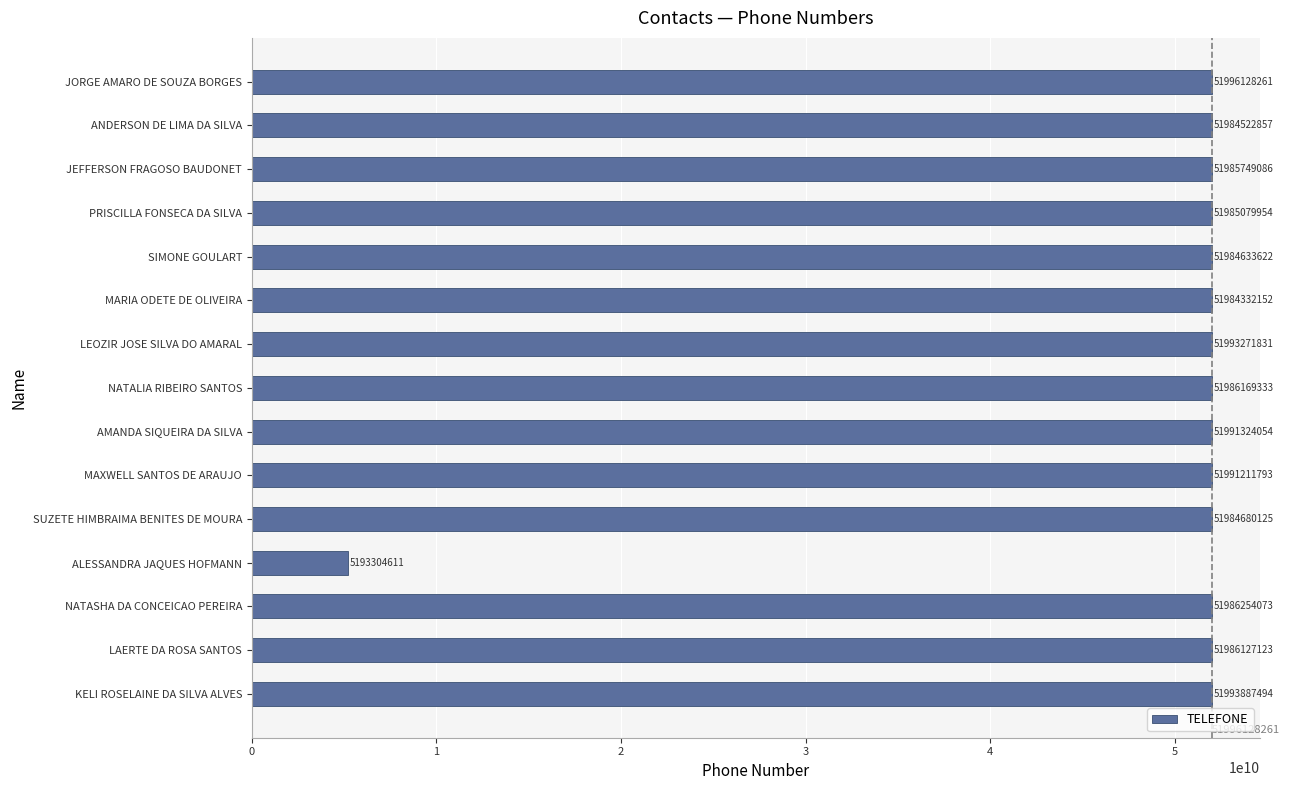

Are the bars horizontal?

Yes